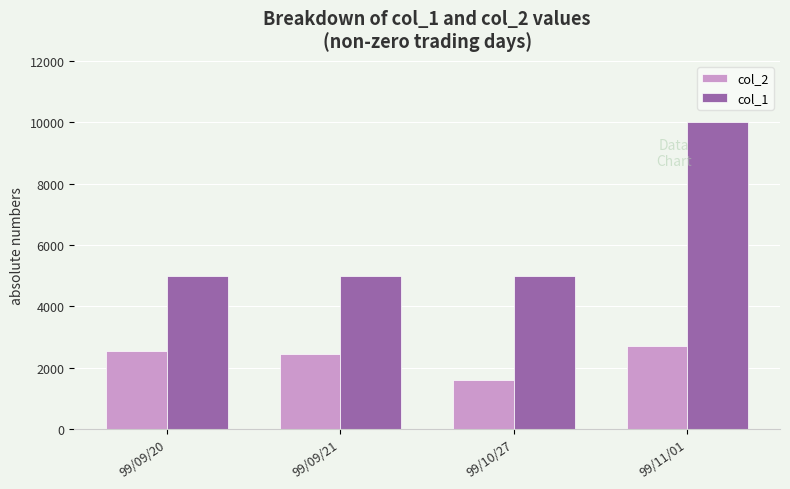

Which series has the largest total across all categories?

col_1